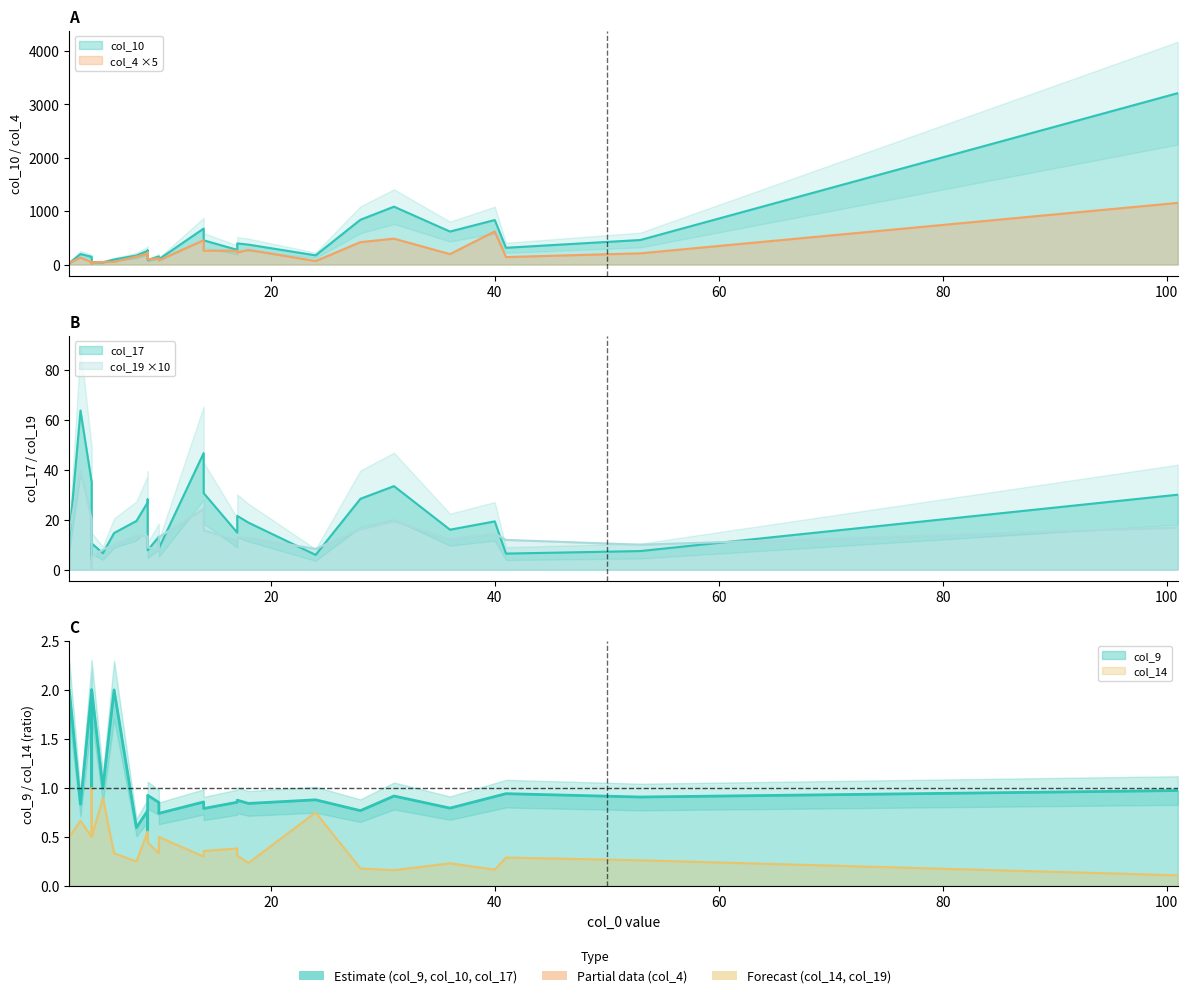

True or false: col_9 has more than 1 interior local peaks.

True